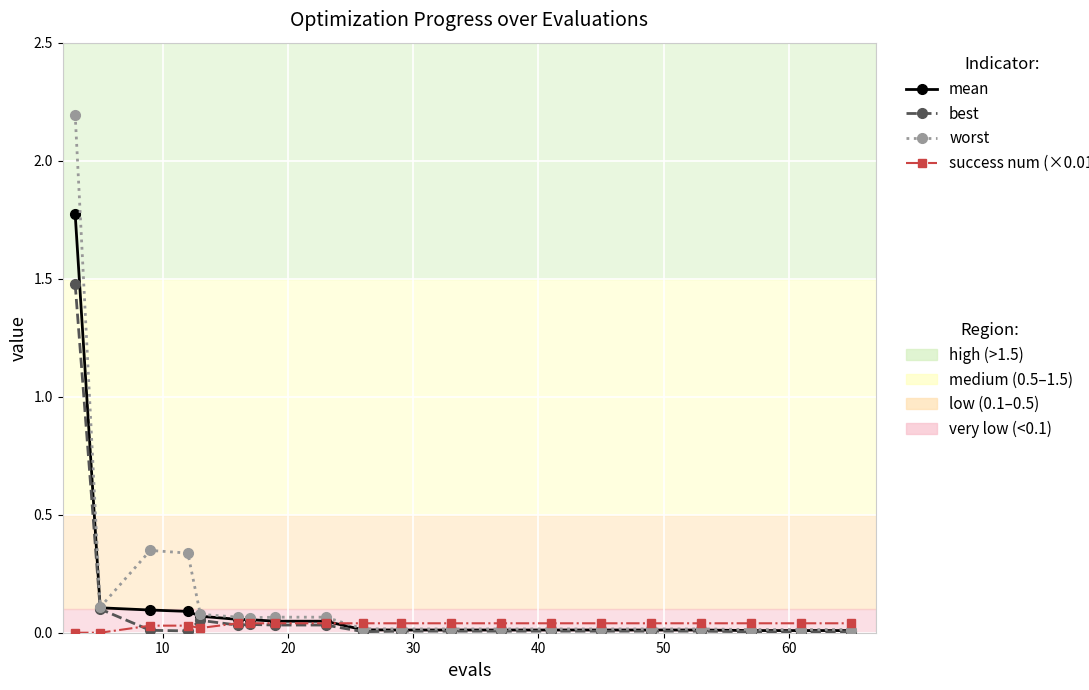

What is the greatest value displayed?

2.2